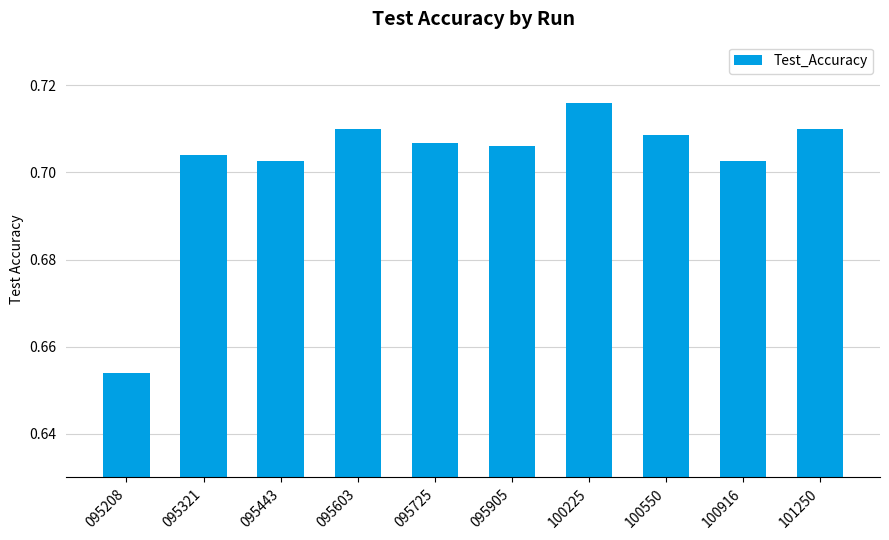

Which category has the lowest value across all series?

095208